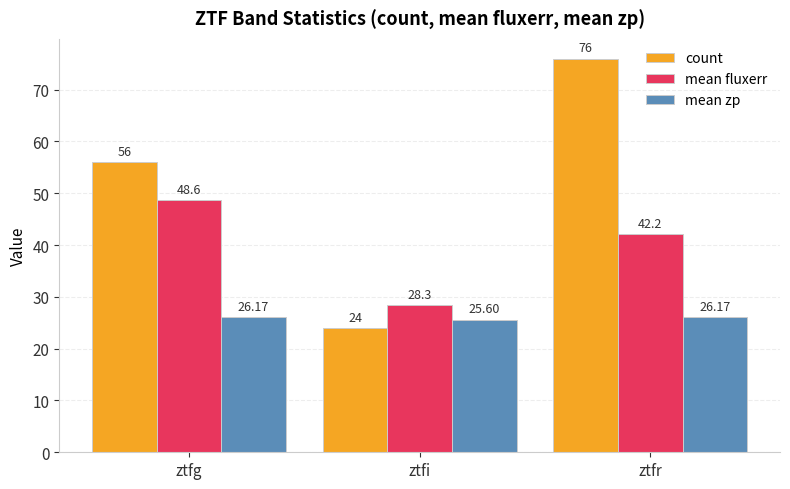

What is the value of the mean fluxerr bar at the 2nd from the left?

28.3